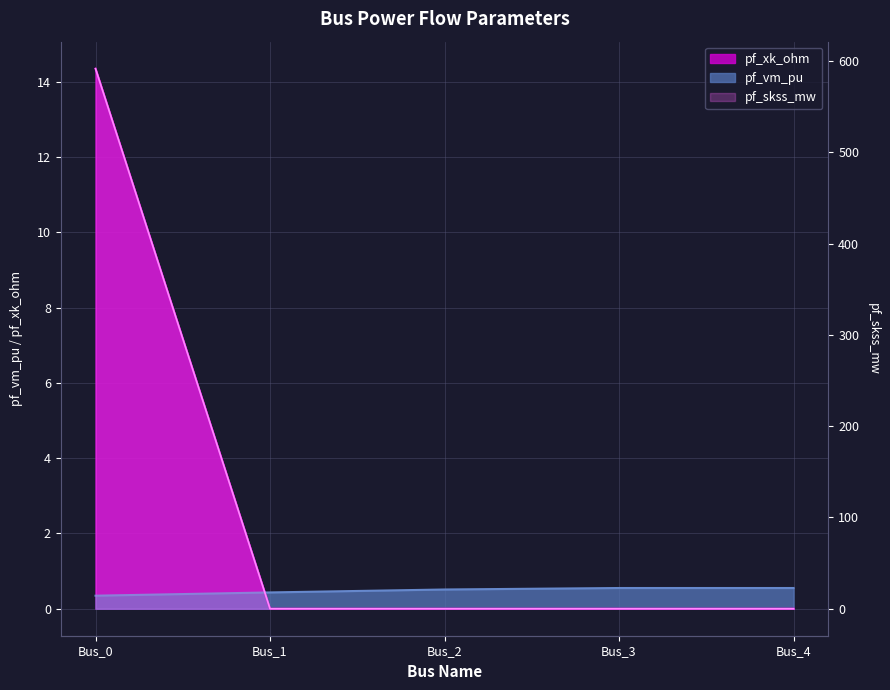

How many values in the pf_rk_ohm series exceed 0?

1